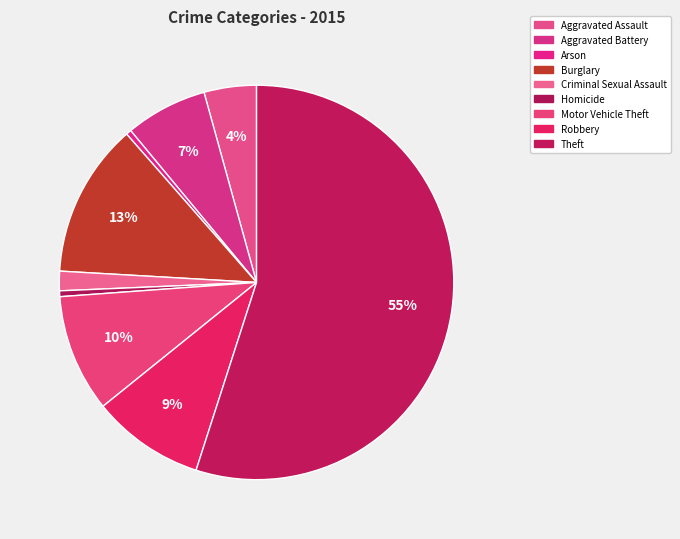

Combined, what portion of the pie is Aggravated Assault and Criminal Sexual Assault?

5.9%